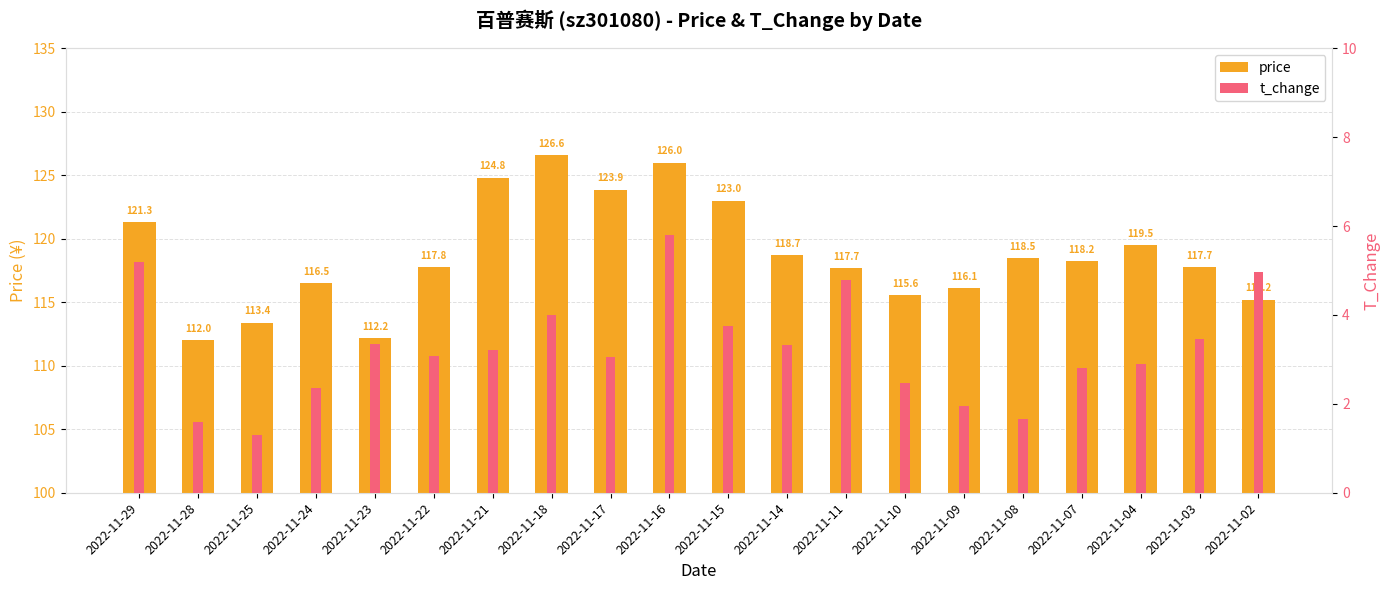

Which series changed the most between 2022-11-17 and 2022-11-11?

price